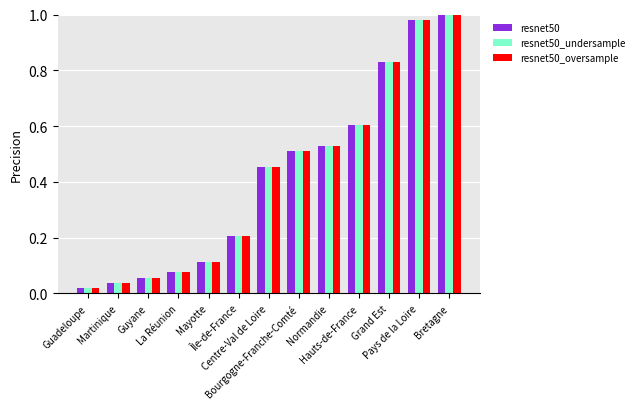

What is the average value of the resnet50 series?

0.4